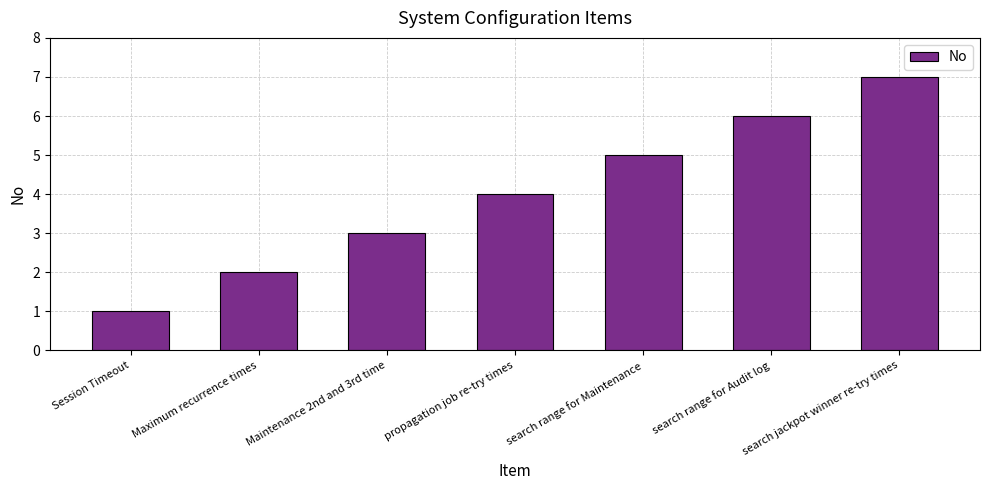

What is the difference between the maximum and minimum values?

6